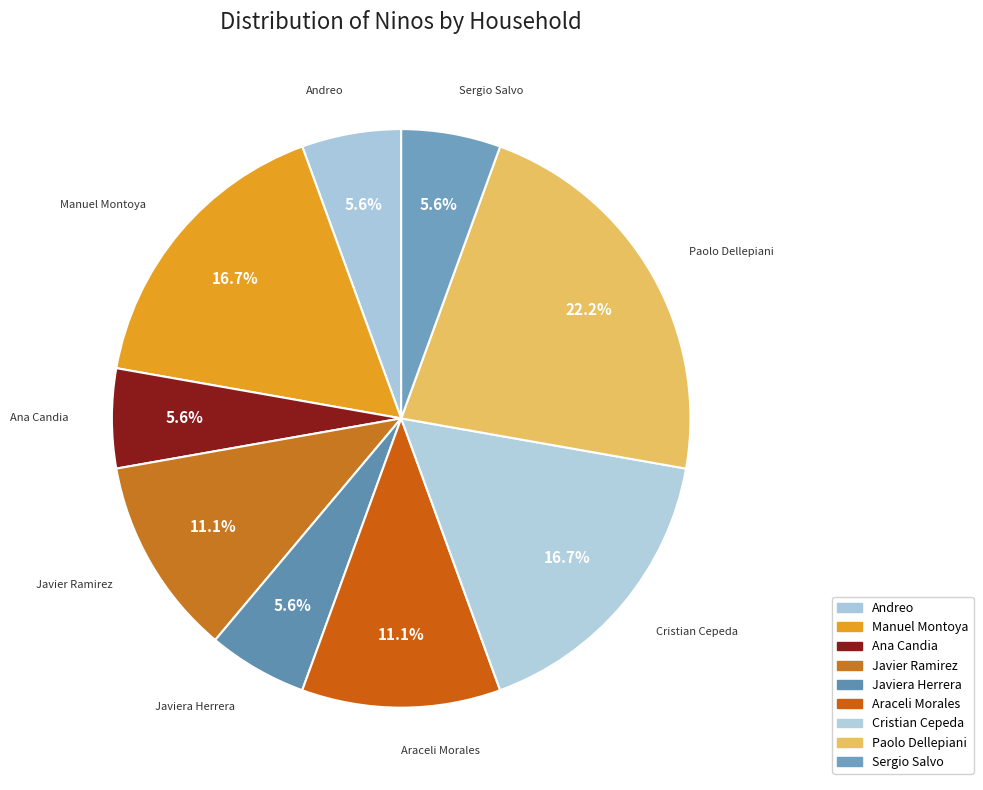

Count the number of slices in the pie.

9